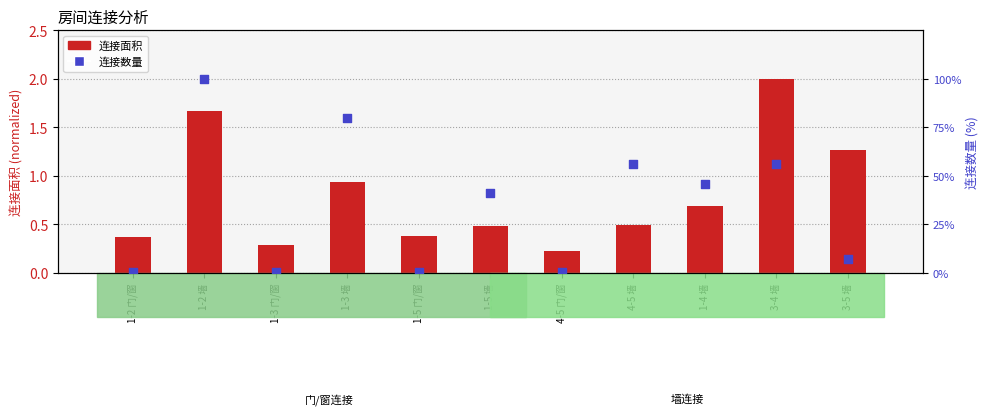

At which category is the sum across all series the highest?

1-2 墙